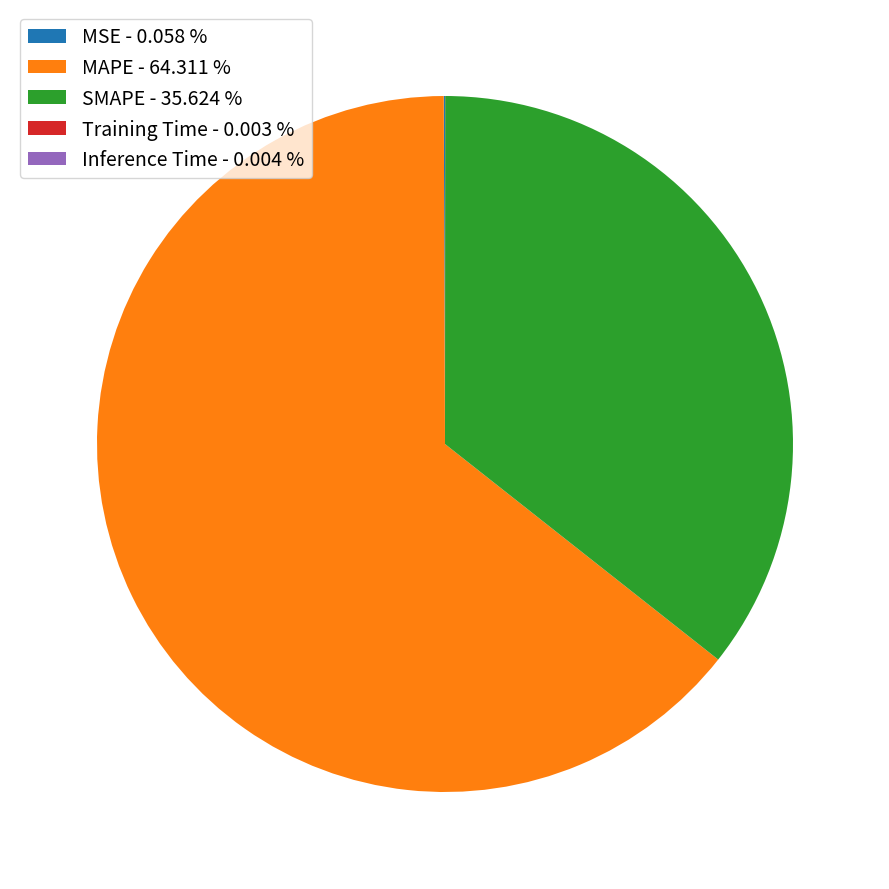

Does MAPE - 64.311 % represent more than half of the total?

Yes